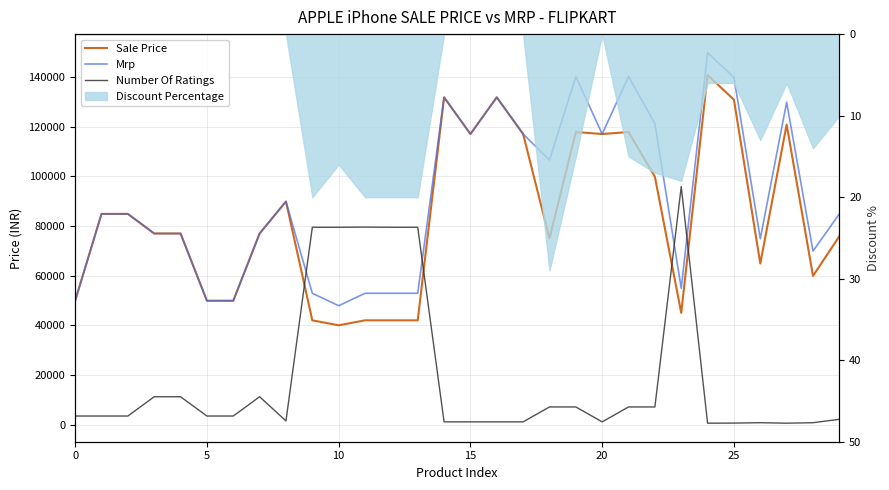

What is the label of the 19th point from the left?

18